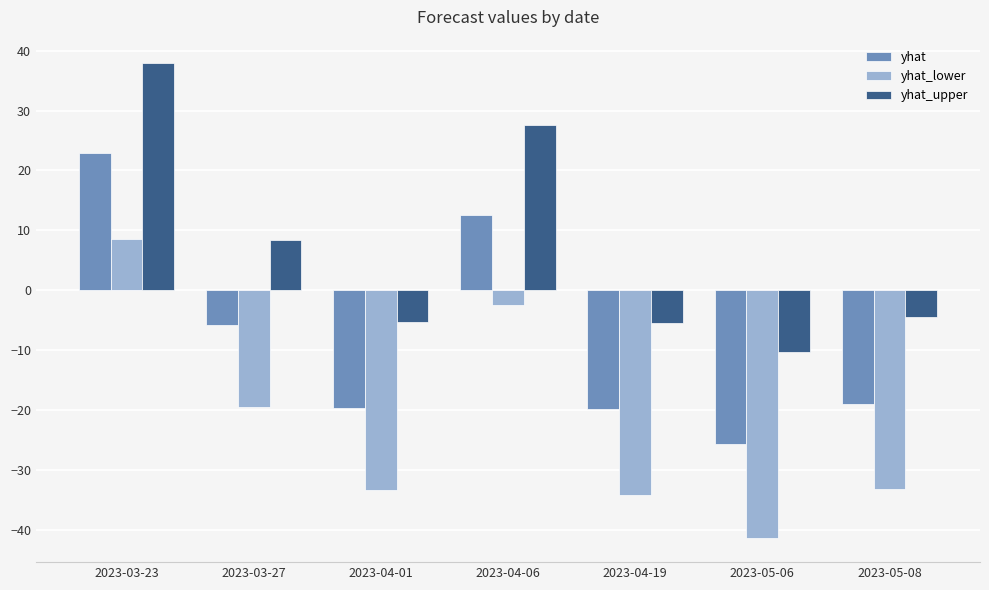

Which series has the largest total across all categories?

yhat_upper